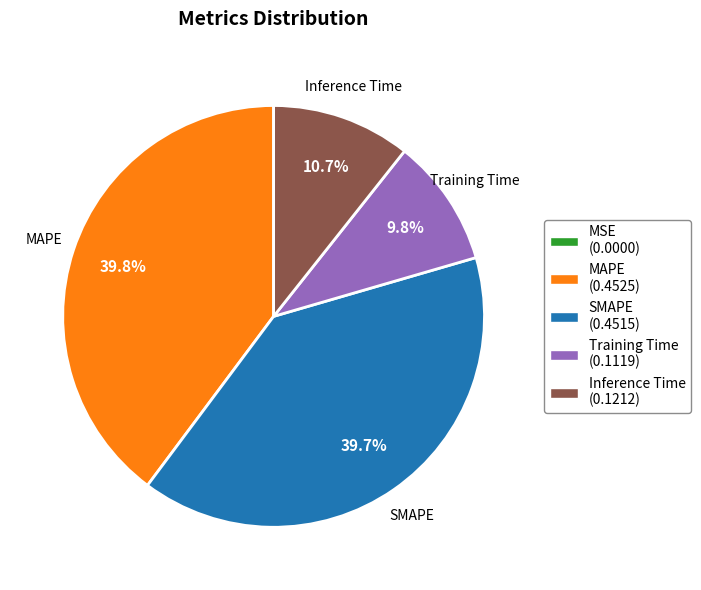

True or false: MAPE accounts for 40% of the total.

True